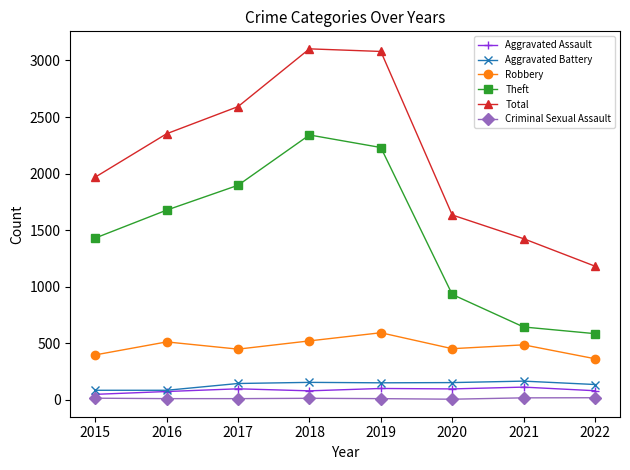

True or false: Aggravated Battery and Total cross at least once.

False